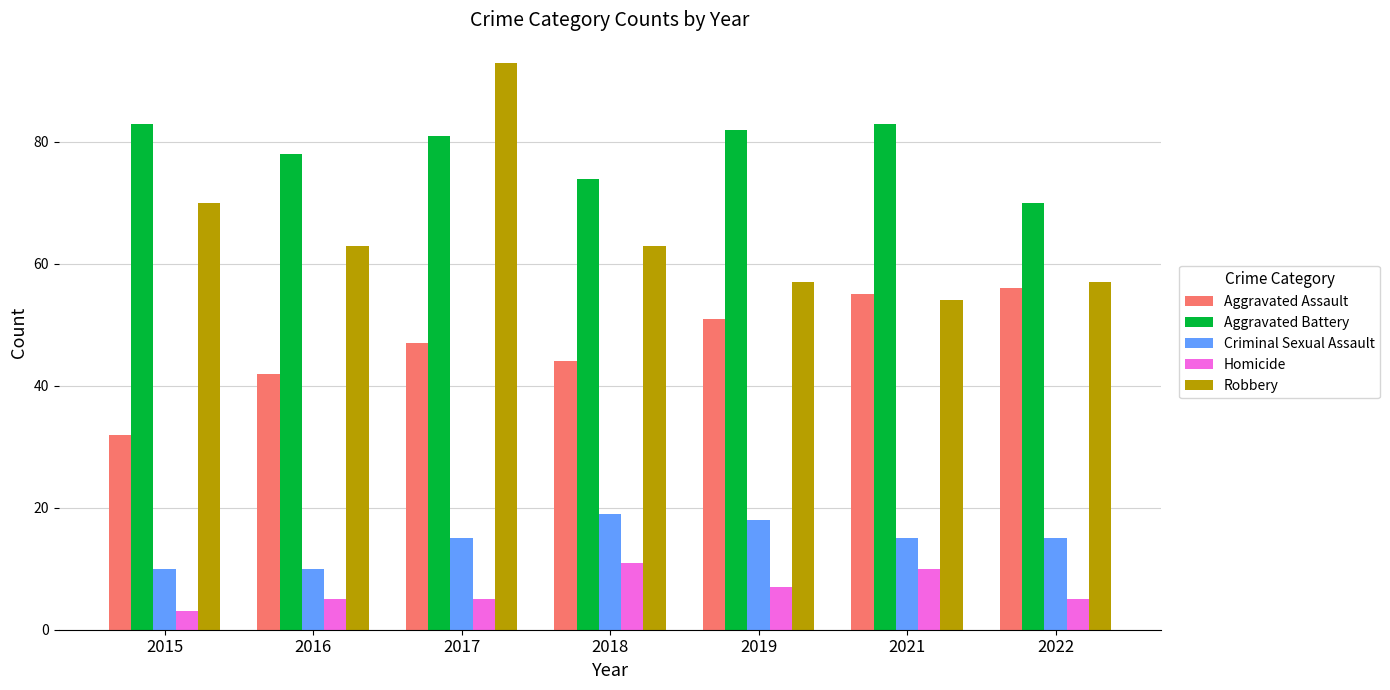

Read the Criminal Sexual Assault value at 2019.

18